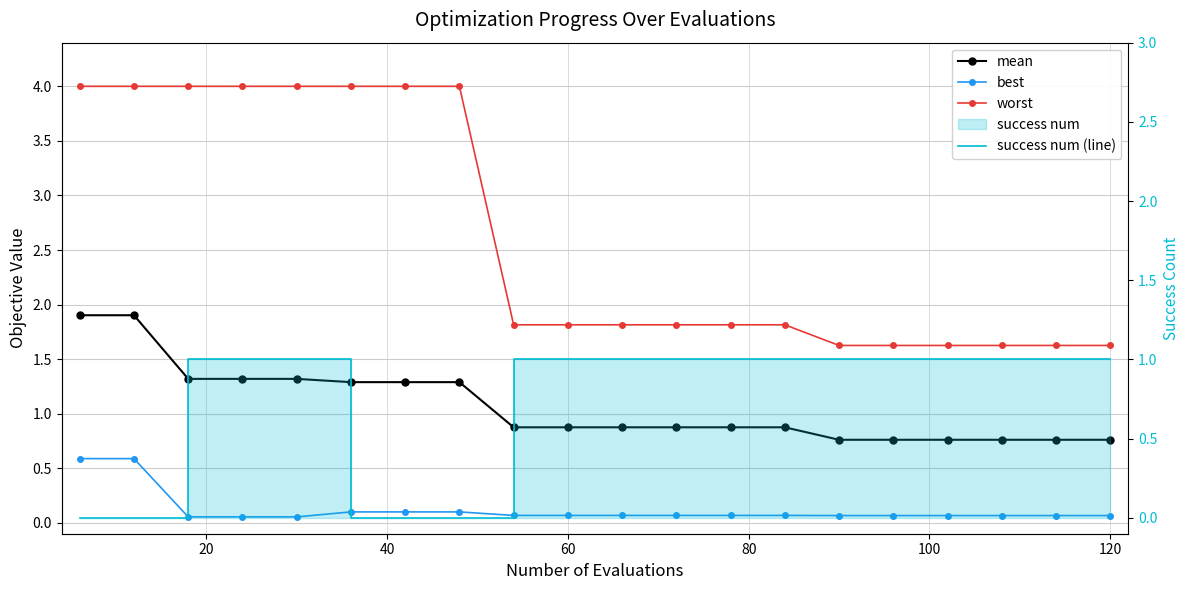

Reading left to right, list all the values displayed in this chart.

mean: 1.9	1.9	1.3	1.3	1.3	1.3	1.3	1.3	0.9	0.9	0.9	0.9	0.9	0.9	0.8	0.8	0.8	0.8	0.8	0.8
best: 0.6	0.6	0.1	0.1	0.1	0.1	0.1	0.1	0.1	0.1	0.1	0.1	0.1	0.1	0.1	0.1	0.1	0.1	0.1	0.1
worst: 4.0	4.0	4.0	4.0	4.0	4.0	4.0	4.0	1.8	1.8	1.8	1.8	1.8	1.8	1.6	1.6	1.6	1.6	1.6	1.6
success num (line): 0.0	0.0	1.0	1.0	1.0	0.0	0.0	0.0	1.0	1.0	1.0	1.0	1.0	1.0	1.0	1.0	1.0	1.0	1.0	1.0